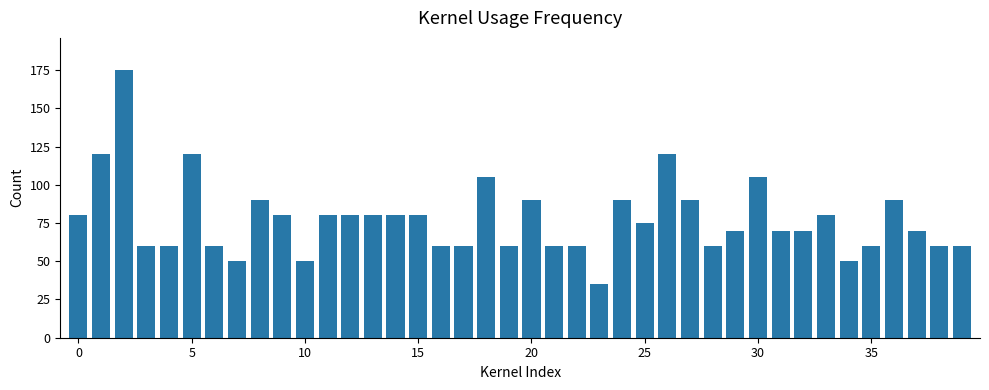

What is the average value?

77